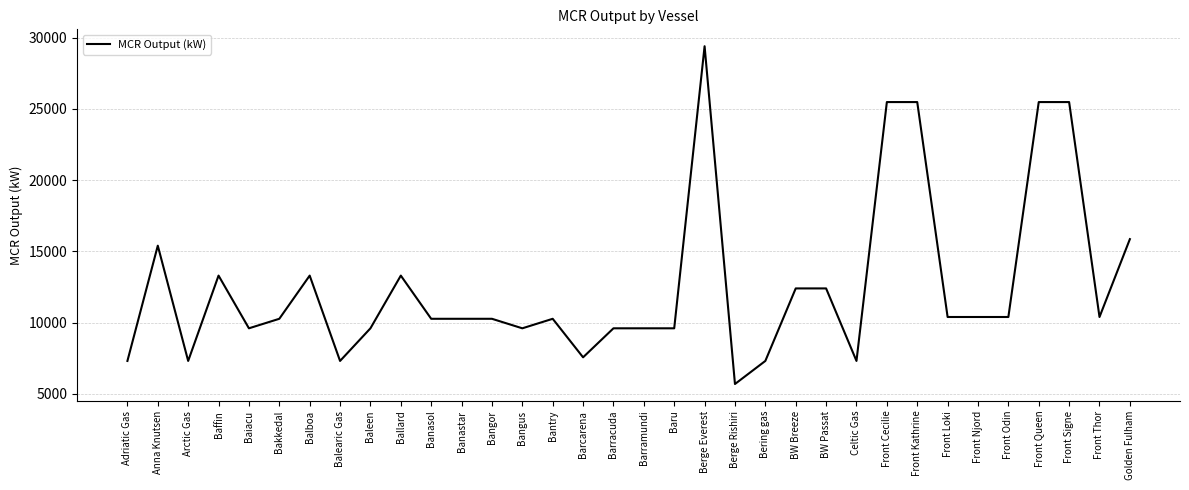

The value at Bering gas is 7310. True or false?

True